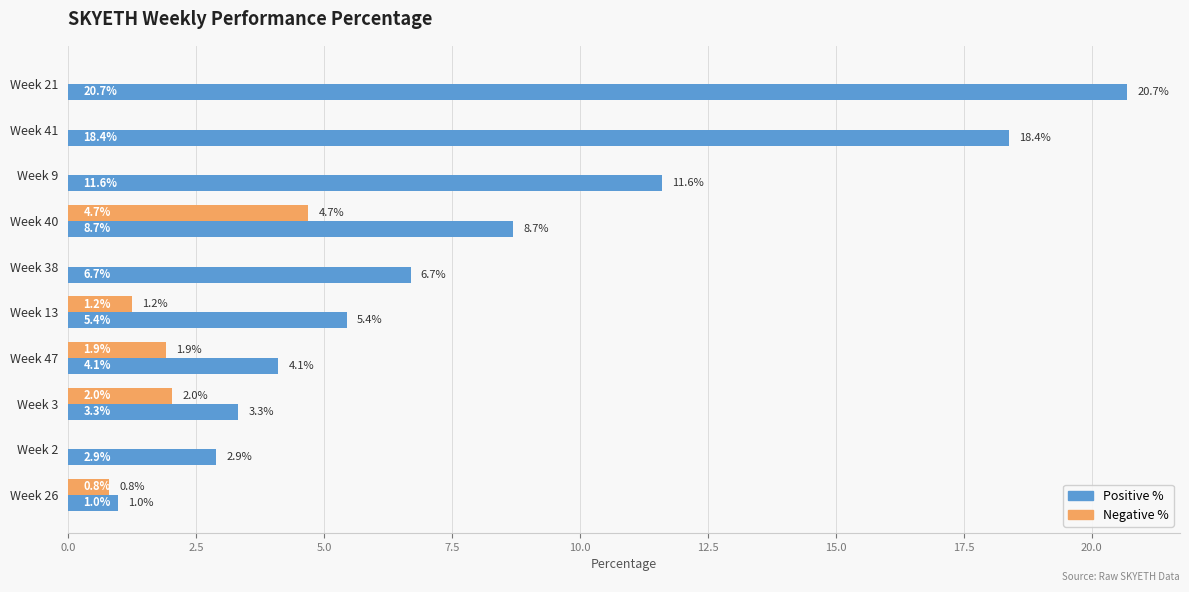

Where is Positive % nearest to the value 10?

Week 40